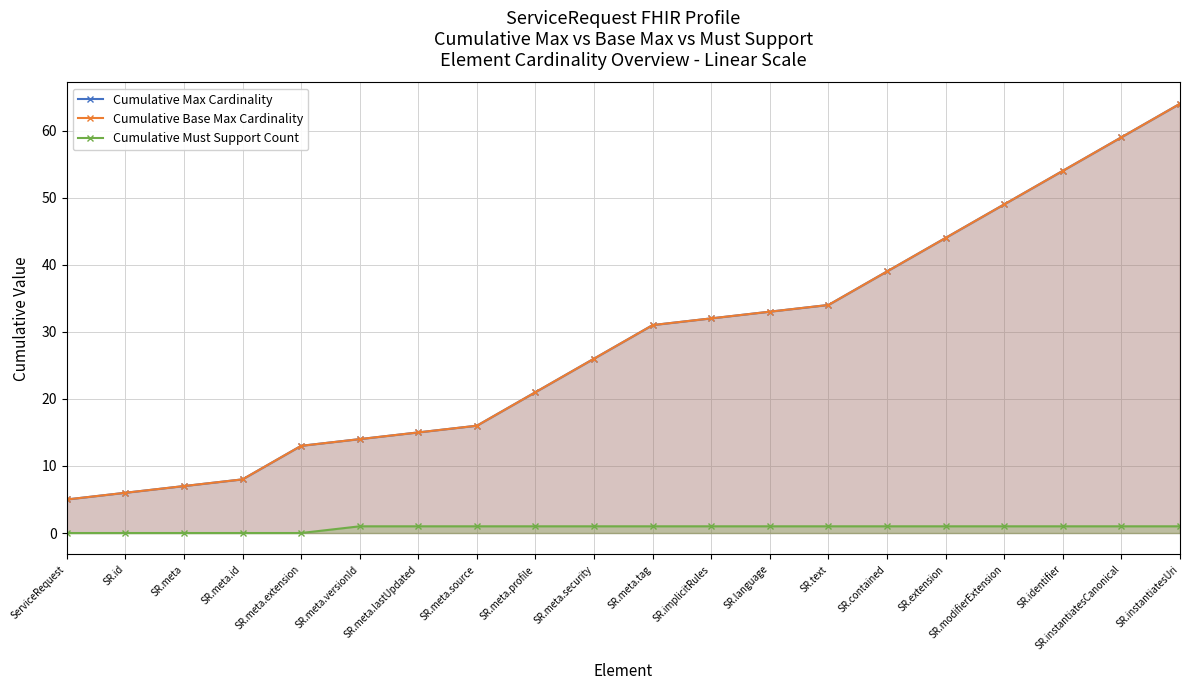

True or false: Cumulative Base Max Cardinality and Cumulative Must Support Count cross at least once.

False